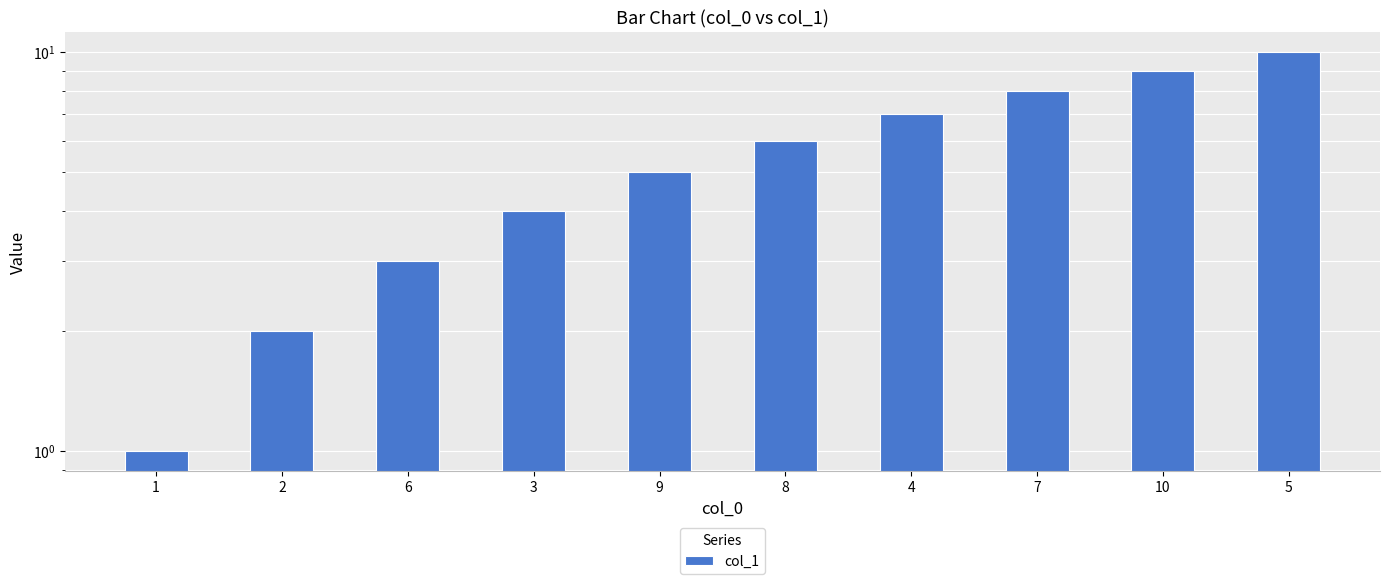

Reading right to left, what are all the values shown in this chart?

10	9	8	7	6	5	4	3	2	1